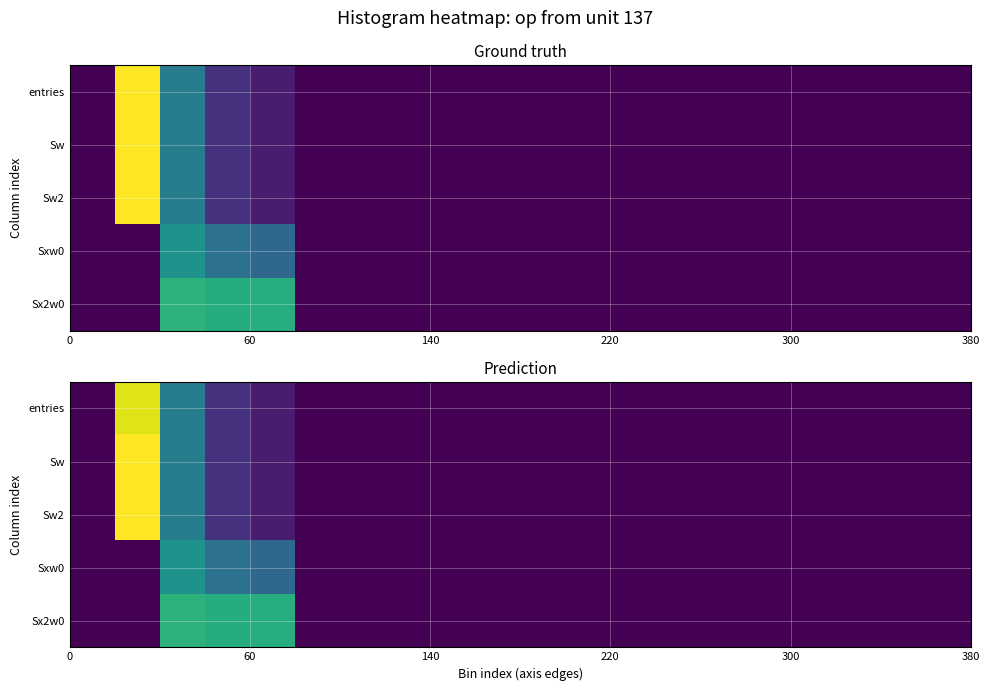

How many data points in entries are above 0?

4